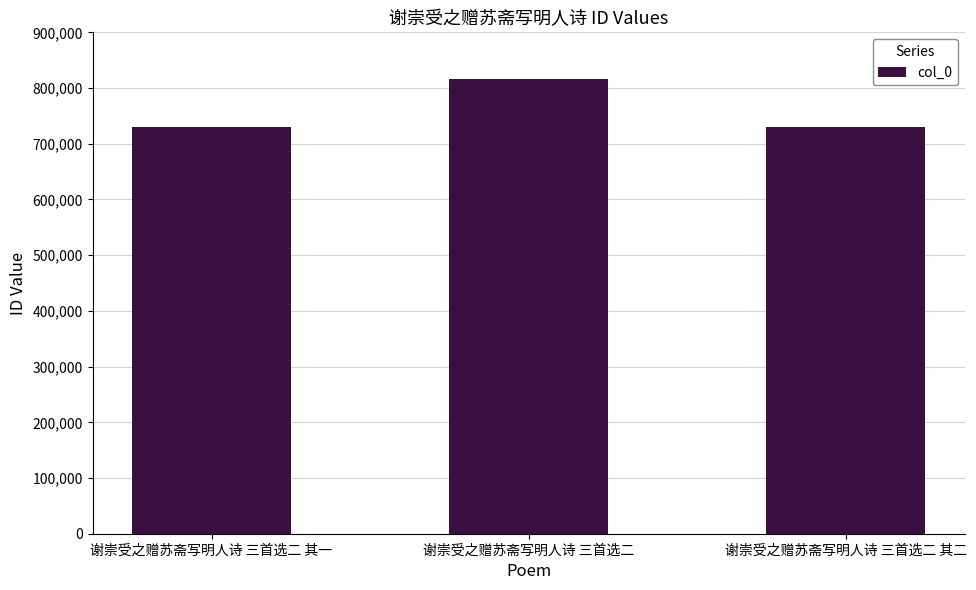

What is the value of the 1st bar from the left?

730203